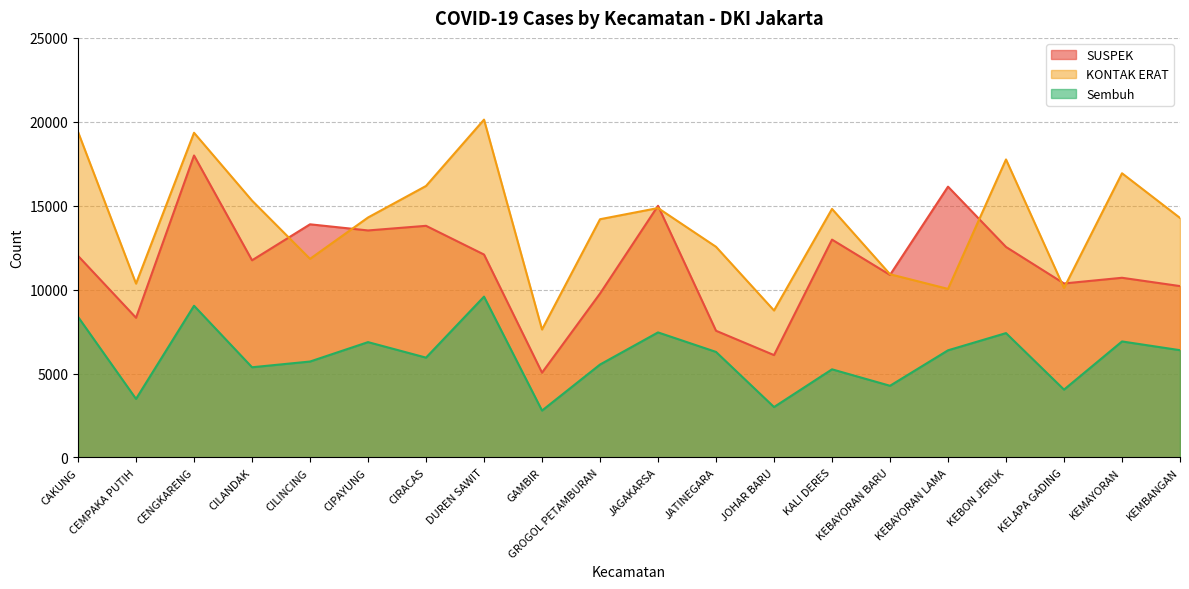

What is the value of the KONTAK ERAT point at the 16th from the left?

10043